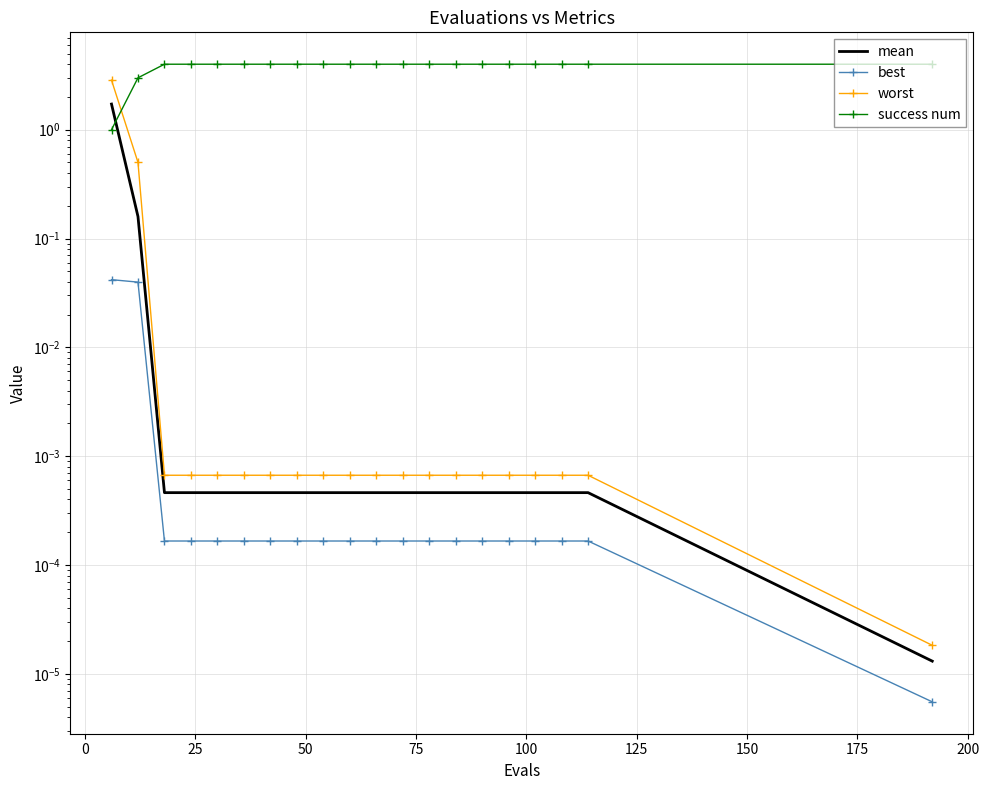

True or false: mean has more than 2 points higher than both neighbors.

False